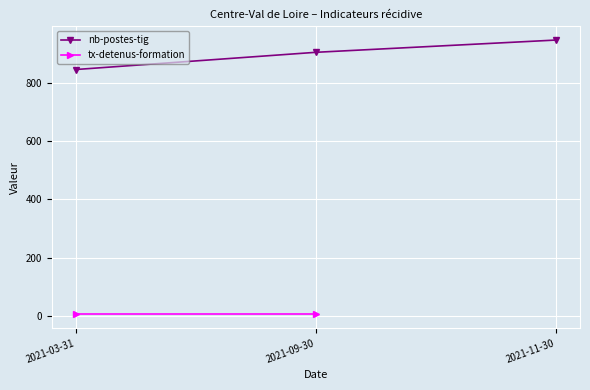

List the labels in order of value, largest first.

2021-11-30, 2021-09-30, 2021-03-31